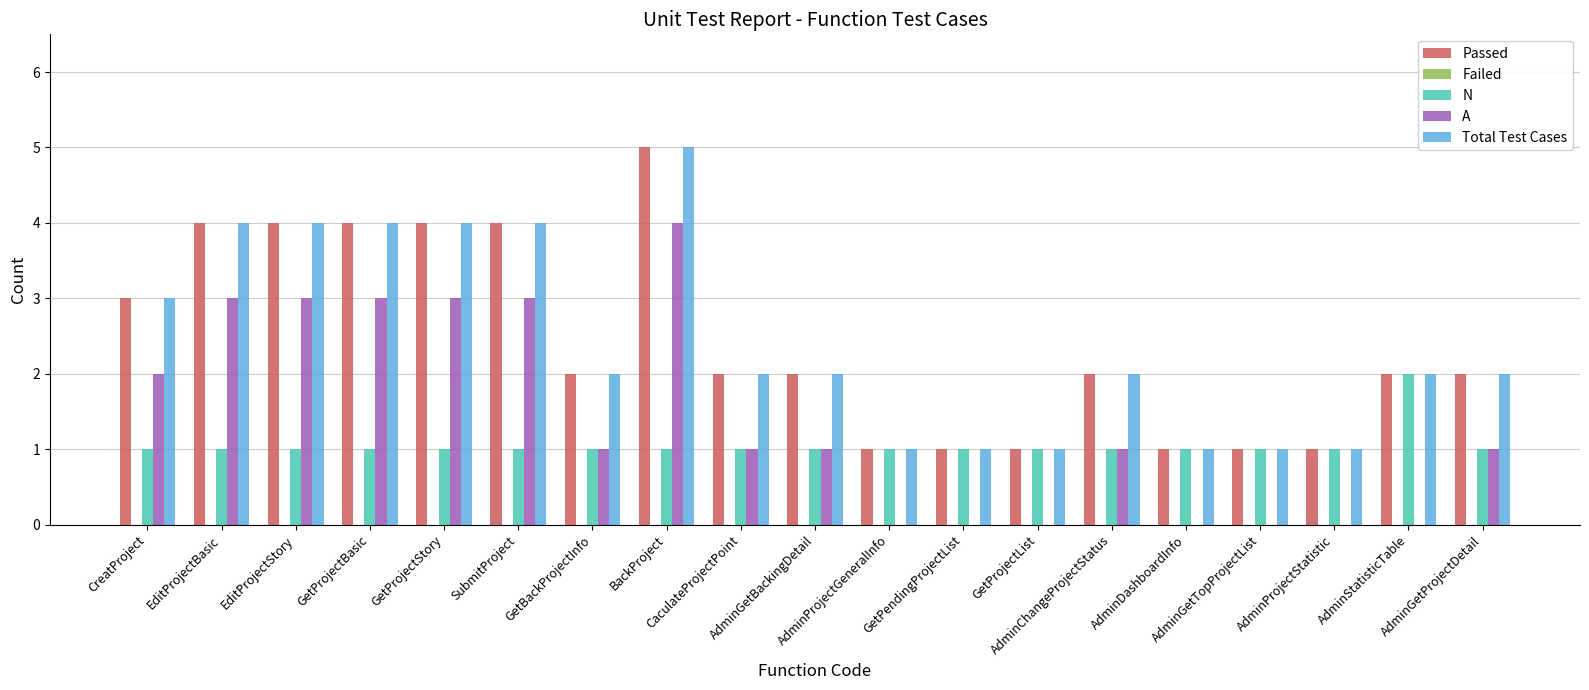

What is the maximum value shown in the chart?

5